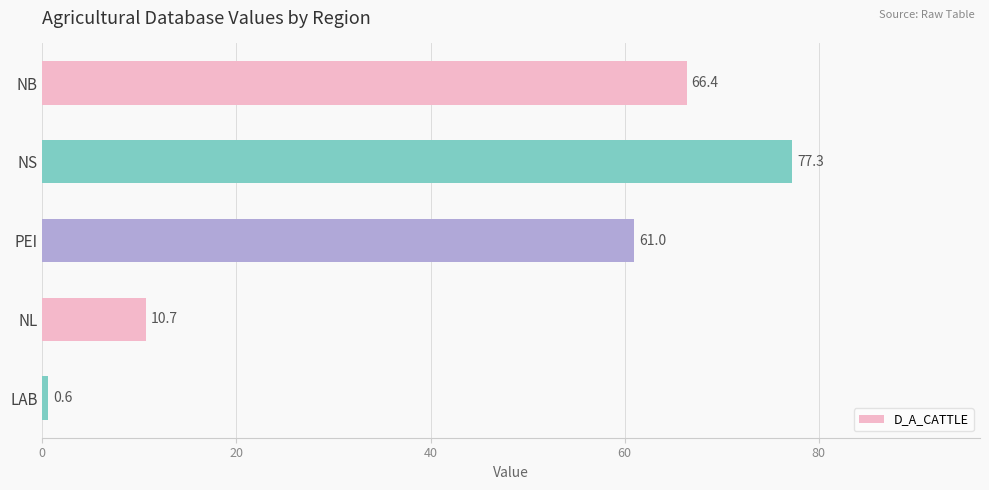

Reading bottom to top, list all the values displayed in this chart.

0.6	10.7	61.0	77.3	66.4